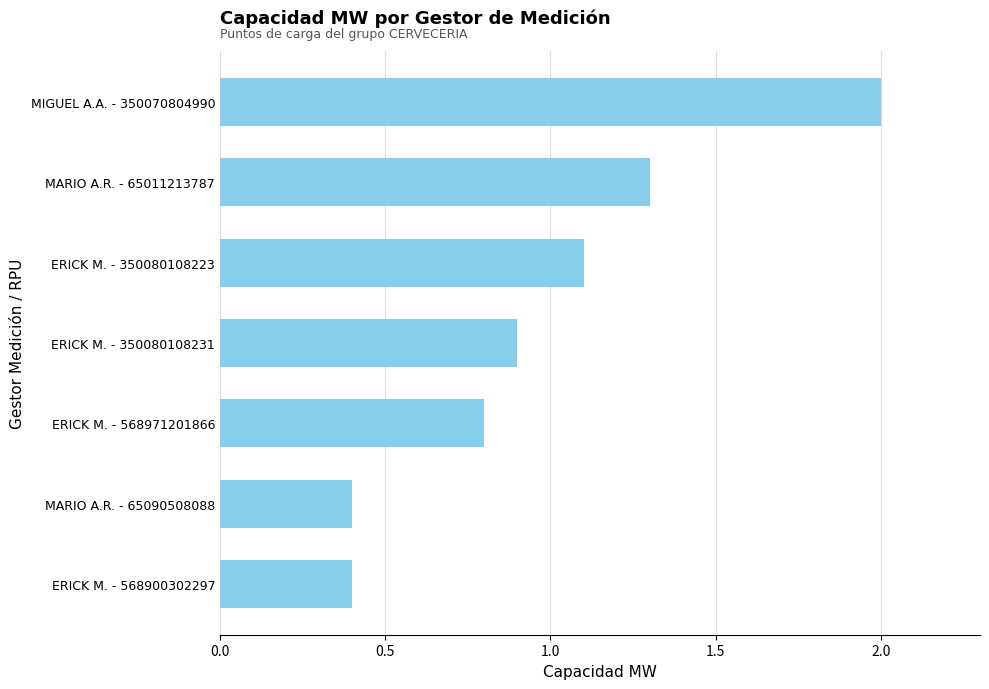

What is the change in value from MIGUEL A.A. - 350070804990 to ERICK M. - 568900302297?

-1.6